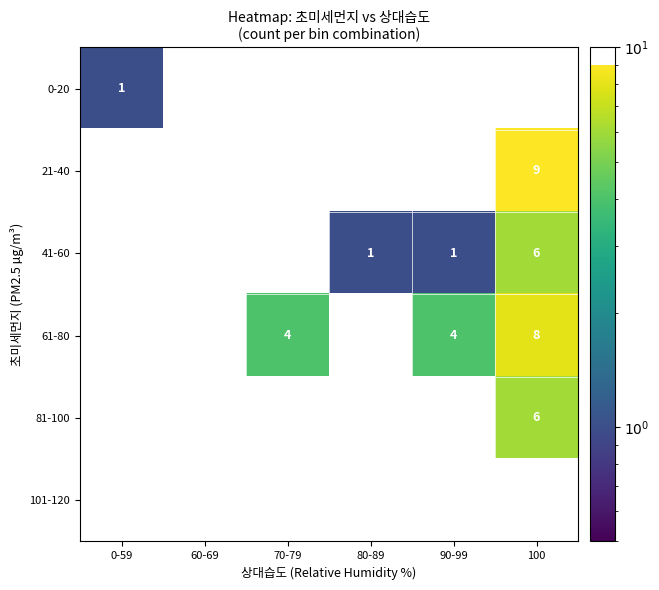

What is the spread (max minus min) of values at 90-99?

4